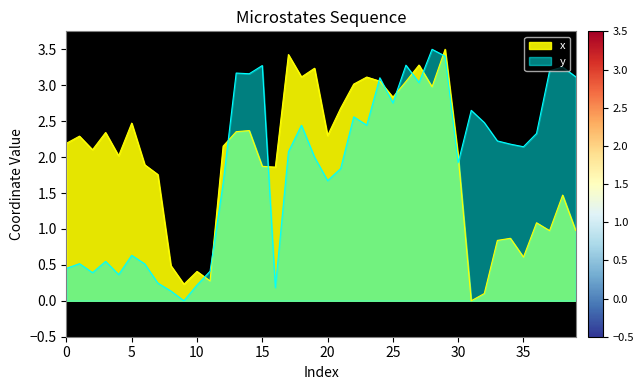

What is the sum of the y values at 36 and 29?

5.7